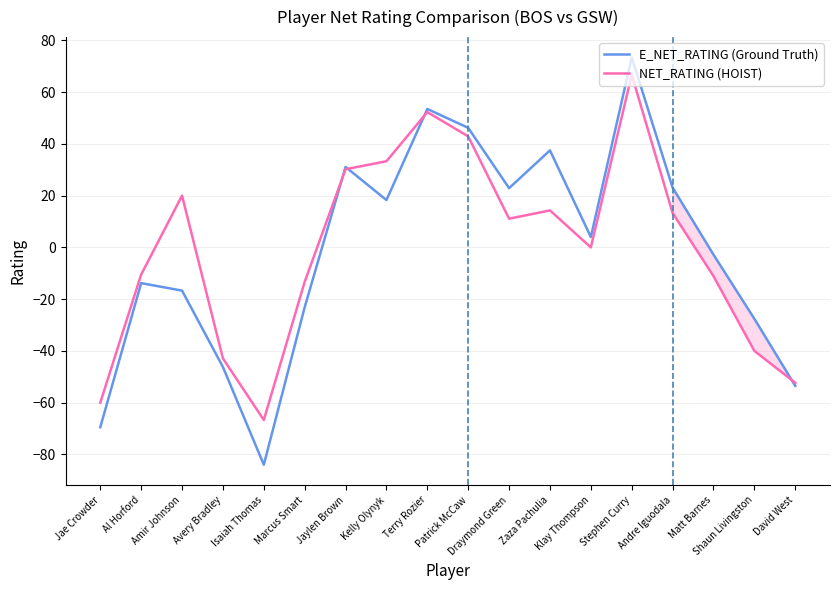

What is the sum of the NET_RATING (HOIST) values at Amir Johnson and Zaza Pachulia?

34.3